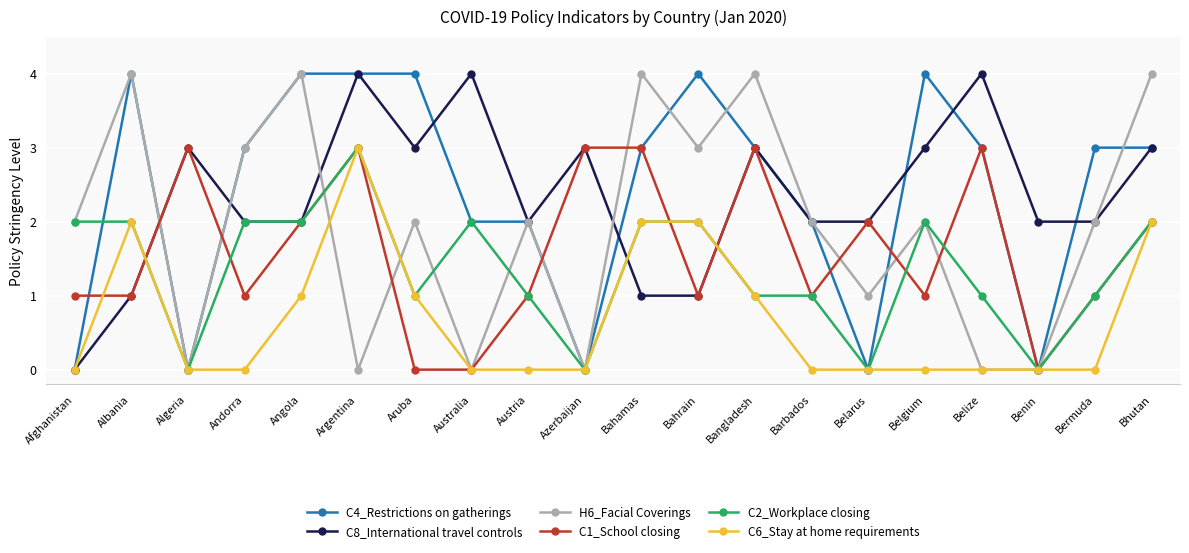

How many data points does each series have?

20